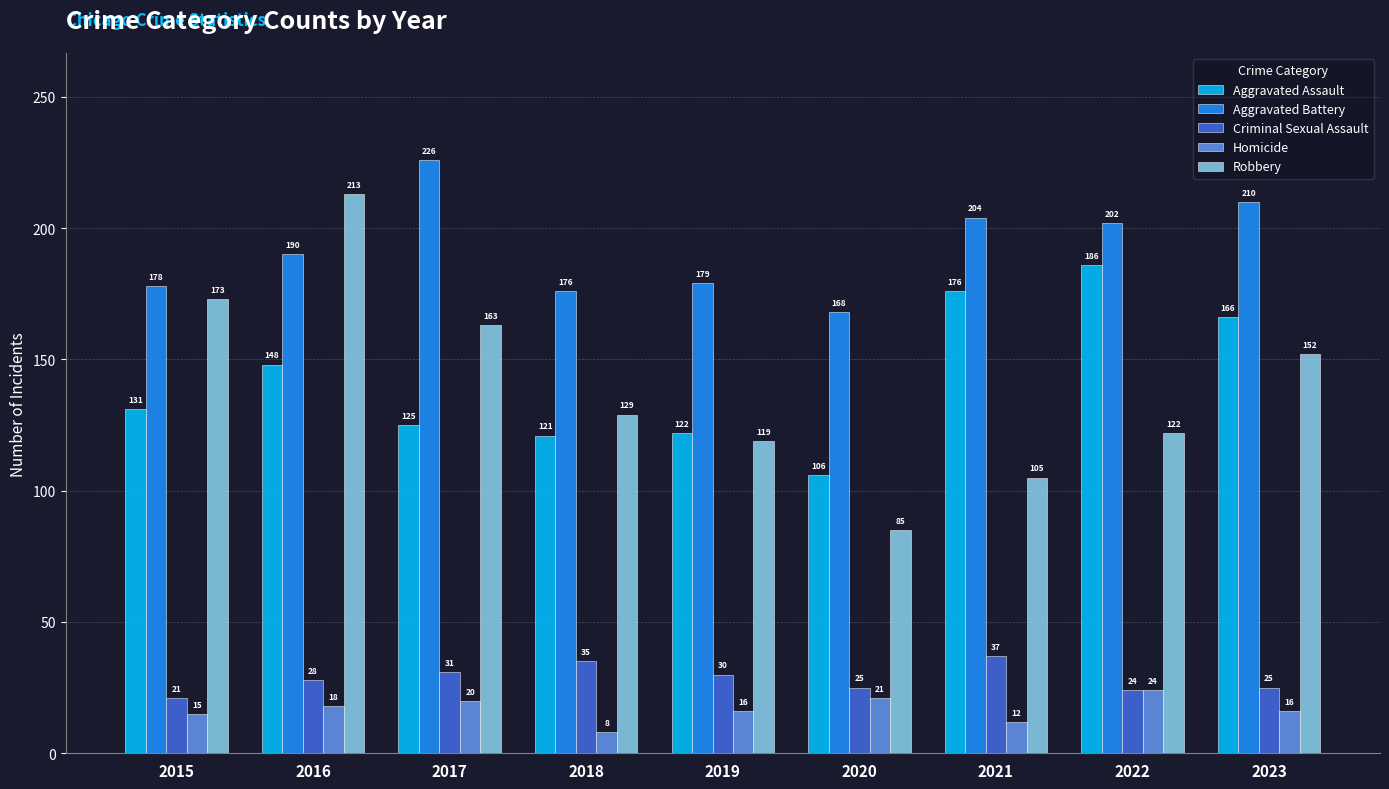

The value of Robbery at 2018 is 65. True or false?

False